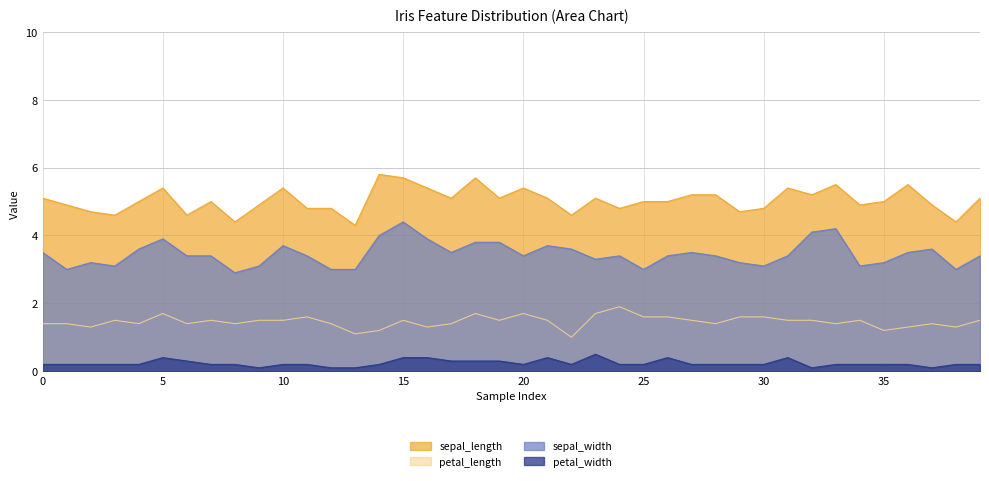

True or false: sepal_width has more than 1 interior local peaks.

True